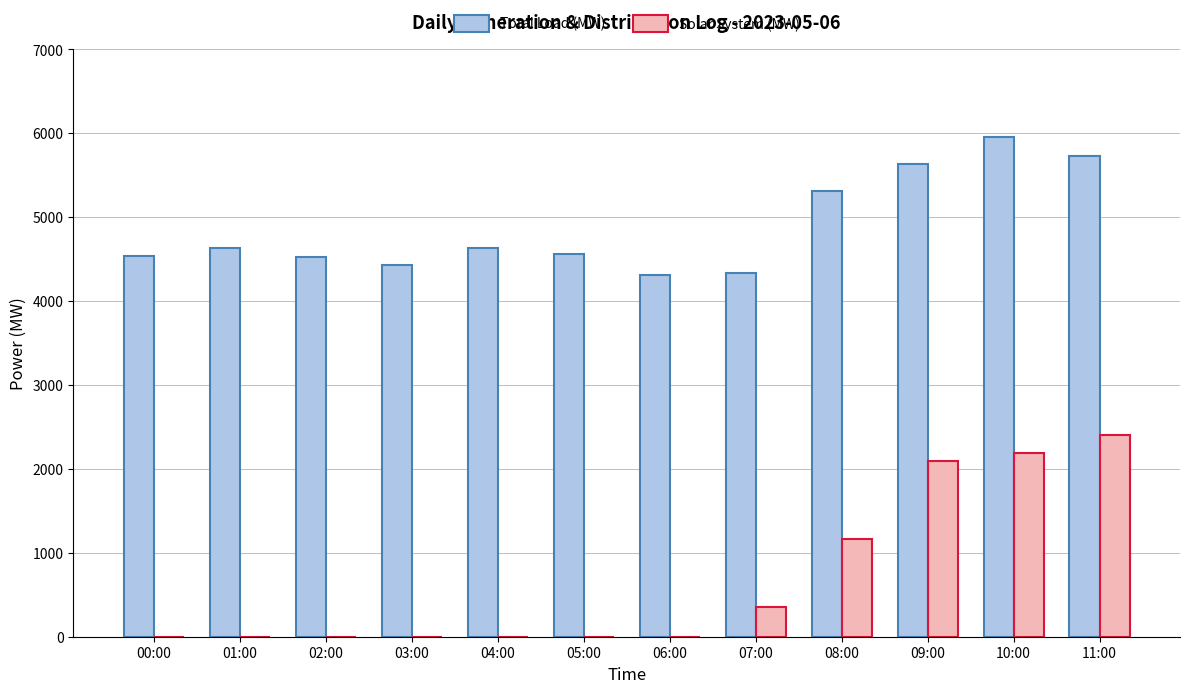

What are all the series names shown in the legend?

Total Load (MW), Solar System (MW)